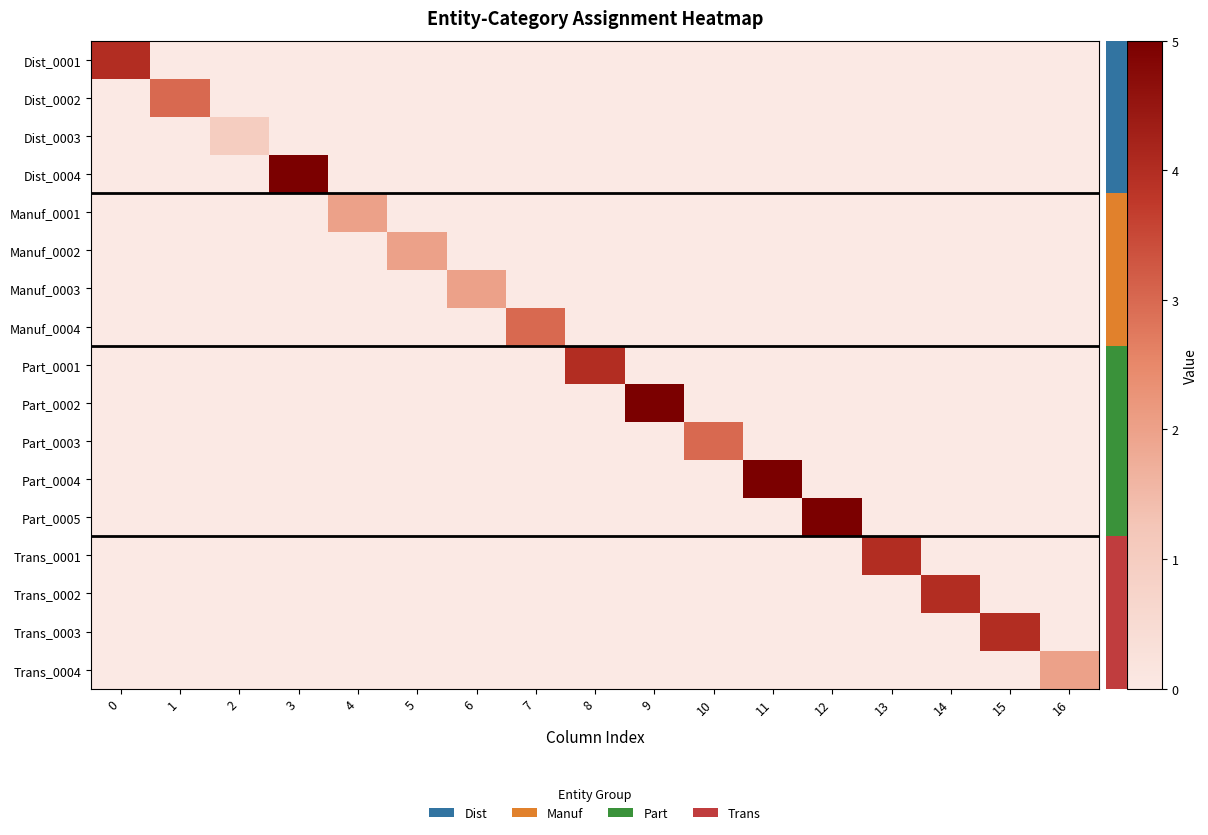

Reading right to left, transcribe all the data shown in this chart.

Dist_0001: 16=0	15=0	14=0	13=0	12=0	11=0	10=0	9=0	8=0	7=0	6=0	5=0	4=0	3=0	2=0	1=0	0=4
Dist_0002: 16=0	15=0	14=0	13=0	12=0	11=0	10=0	9=0	8=0	7=0	6=0	5=0	4=0	3=0	2=0	1=3	0=0
Dist_0003: 16=0	15=0	14=0	13=0	12=0	11=0	10=0	9=0	8=0	7=0	6=0	5=0	4=0	3=0	2=1	1=0	0=0
Dist_0004: 16=0	15=0	14=0	13=0	12=0	11=0	10=0	9=0	8=0	7=0	6=0	5=0	4=0	3=5	2=0	1=0	0=0
Manuf_0001: 16=0	15=0	14=0	13=0	12=0	11=0	10=0	9=0	8=0	7=0	6=0	5=0	4=2	3=0	2=0	1=0	0=0
Manuf_0002: 16=0	15=0	14=0	13=0	12=0	11=0	10=0	9=0	8=0	7=0	6=0	5=2	4=0	3=0	2=0	1=0	0=0
Manuf_0003: 16=0	15=0	14=0	13=0	12=0	11=0	10=0	9=0	8=0	7=0	6=2	5=0	4=0	3=0	2=0	1=0	0=0
Manuf_0004: 16=0	15=0	14=0	13=0	12=0	11=0	10=0	9=0	8=0	7=3	6=0	5=0	4=0	3=0	2=0	1=0	0=0
Part_0001: 16=0	15=0	14=0	13=0	12=0	11=0	10=0	9=0	8=4	7=0	6=0	5=0	4=0	3=0	2=0	1=0	0=0
Part_0002: 16=0	15=0	14=0	13=0	12=0	11=0	10=0	9=5	8=0	7=0	6=0	5=0	4=0	3=0	2=0	1=0	0=0
Part_0003: 16=0	15=0	14=0	13=0	12=0	11=0	10=3	9=0	8=0	7=0	6=0	5=0	4=0	3=0	2=0	1=0	0=0
Part_0004: 16=0	15=0	14=0	13=0	12=0	11=5	10=0	9=0	8=0	7=0	6=0	5=0	4=0	3=0	2=0	1=0	0=0
Part_0005: 16=0	15=0	14=0	13=0	12=5	11=0	10=0	9=0	8=0	7=0	6=0	5=0	4=0	3=0	2=0	1=0	0=0
Trans_0001: 16=0	15=0	14=0	13=4	12=0	11=0	10=0	9=0	8=0	7=0	6=0	5=0	4=0	3=0	2=0	1=0	0=0
Trans_0002: 16=0	15=0	14=4	13=0	12=0	11=0	10=0	9=0	8=0	7=0	6=0	5=0	4=0	3=0	2=0	1=0	0=0
Trans_0003: 16=0	15=4	14=0	13=0	12=0	11=0	10=0	9=0	8=0	7=0	6=0	5=0	4=0	3=0	2=0	1=0	0=0
Trans_0004: 16=2	15=0	14=0	13=0	12=0	11=0	10=0	9=0	8=0	7=0	6=0	5=0	4=0	3=0	2=0	1=0	0=0